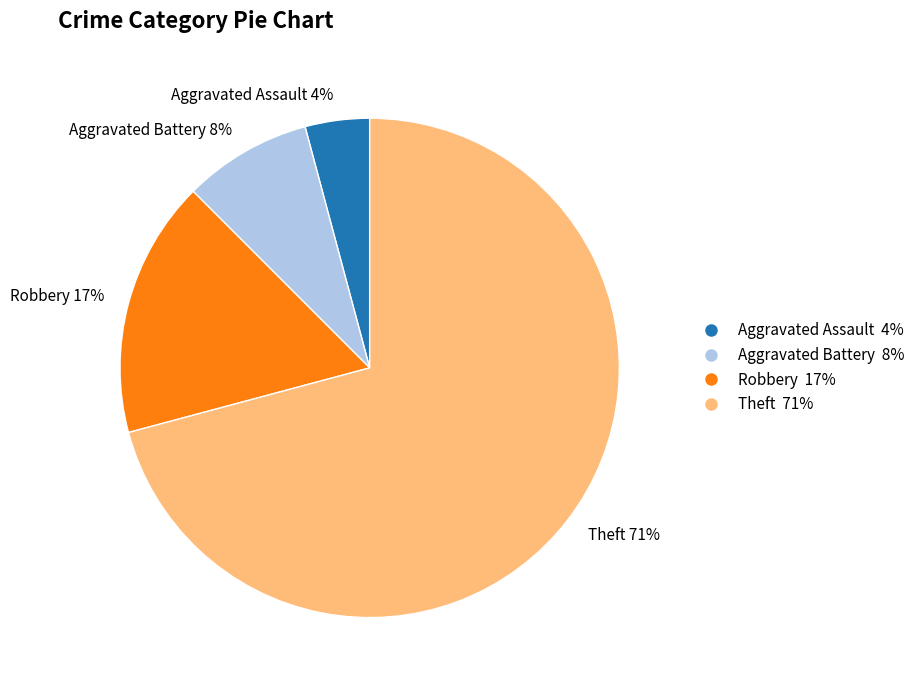

Approximately how many times larger is the value at Robbery compared to Theft?

0.2